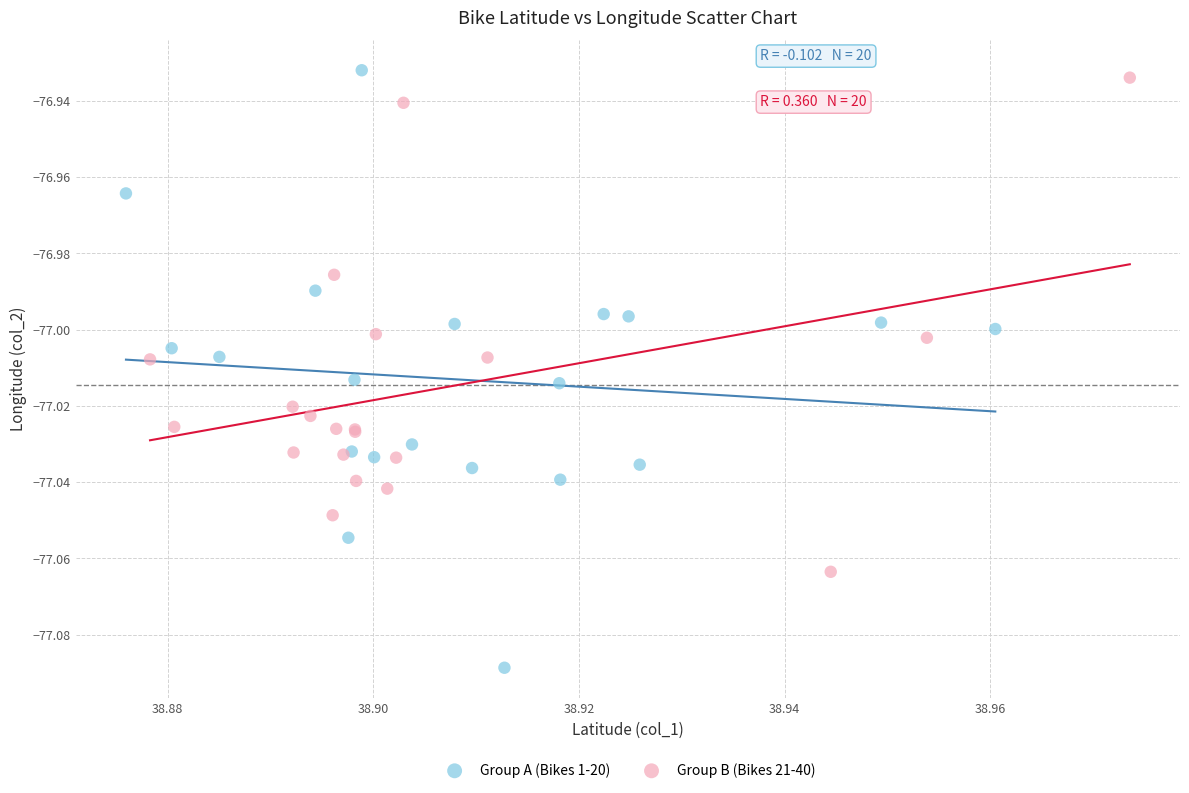

What are all the series names shown in the legend?

Group A (Bikes 1-20), Group B (Bikes 21-40)